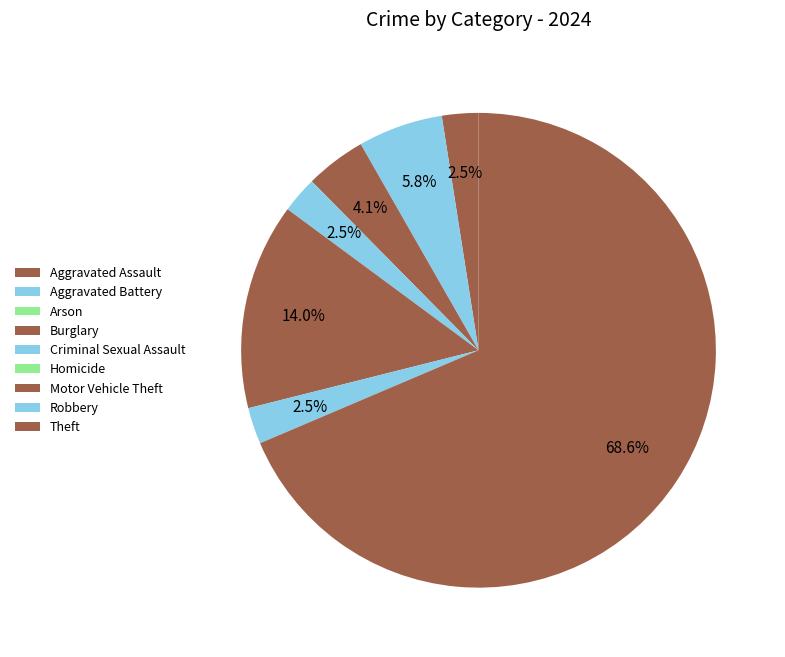

What is the smallest slice in the pie chart?

Arson